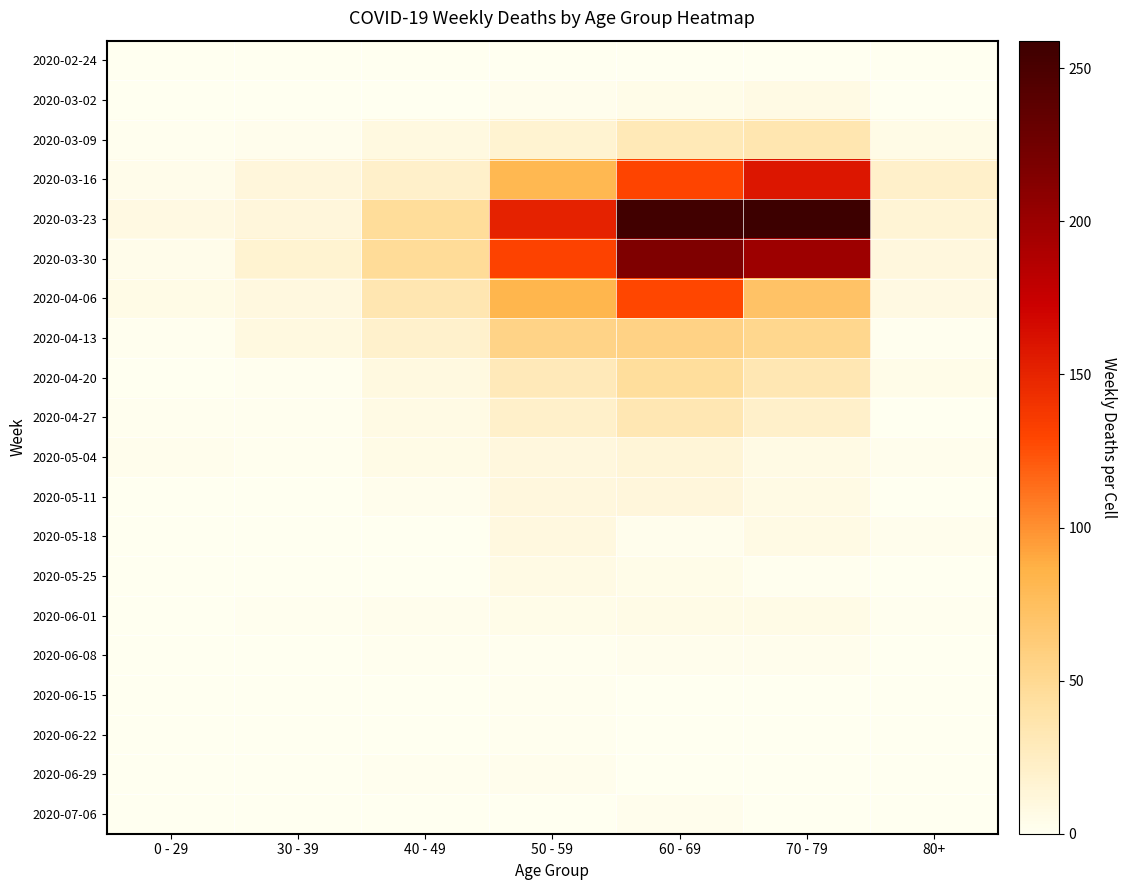

Reading right to left, list all the values displayed in this chart.

2020-02-24: 80+=0	70 - 79=1	60 - 69=1	50 - 59=1	40 - 49=1	30 - 39=0	0 - 29=0
2020-03-02: 80+=1	70 - 79=7	60 - 69=5	50 - 59=3	40 - 49=1	30 - 39=1	0 - 29=0
2020-03-09: 80+=6	70 - 79=35	60 - 69=31	50 - 59=17	40 - 49=9	30 - 39=3	0 - 29=2
2020-03-16: 80+=21	70 - 79=158	60 - 69=130	50 - 59=81	40 - 49=21	30 - 39=12	0 - 29=4
2020-03-23: 80+=15	70 - 79=259	60 - 69=255	50 - 59=151	40 - 49=46	30 - 39=12	0 - 29=8
2020-03-30: 80+=11	70 - 79=199	60 - 69=216	50 - 59=131	40 - 49=47	30 - 39=17	0 - 29=4
2020-04-06: 80+=8	70 - 79=71	60 - 69=129	50 - 59=83	40 - 49=34	30 - 39=10	0 - 29=6
2020-04-13: 80+=2	70 - 79=52	60 - 69=56	50 - 59=55	40 - 49=20	30 - 39=9	0 - 29=2
2020-04-20: 80+=5	70 - 79=33	60 - 69=45	50 - 59=30	40 - 49=9	30 - 39=2	0 - 29=1
2020-04-27: 80+=0	70 - 79=21	60 - 69=33	50 - 59=21	40 - 49=7	30 - 39=2	0 - 29=2
2020-05-04: 80+=3	70 - 79=7	60 - 69=14	50 - 59=11	40 - 49=6	30 - 39=2	0 - 29=3
2020-05-11: 80+=0	70 - 79=7	60 - 69=12	50 - 59=11	40 - 49=3	30 - 39=0	0 - 29=1
2020-05-18: 80+=3	70 - 79=7	60 - 69=3	50 - 59=10	40 - 49=0	30 - 39=1	0 - 29=0
2020-05-25: 80+=1	70 - 79=2	60 - 69=5	50 - 59=7	40 - 49=1	30 - 39=0	0 - 29=0
2020-06-01: 80+=2	70 - 79=6	60 - 69=6	50 - 59=5	40 - 49=3	30 - 39=2	0 - 29=0
2020-06-08: 80+=0	70 - 79=3	60 - 69=3	50 - 59=2	40 - 49=2	30 - 39=0	0 - 29=0
2020-06-15: 80+=1	70 - 79=1	60 - 69=1	50 - 59=2	40 - 49=1	30 - 39=0	0 - 29=0
2020-06-22: 80+=0	70 - 79=1	60 - 69=0	50 - 59=2	40 - 49=1	30 - 39=0	0 - 29=1
2020-06-29: 80+=0	70 - 79=0	60 - 69=0	50 - 59=3	40 - 49=2	30 - 39=0	0 - 29=0
2020-07-06: 80+=0	70 - 79=0	60 - 69=3	50 - 59=1	40 - 49=1	30 - 39=1	0 - 29=0